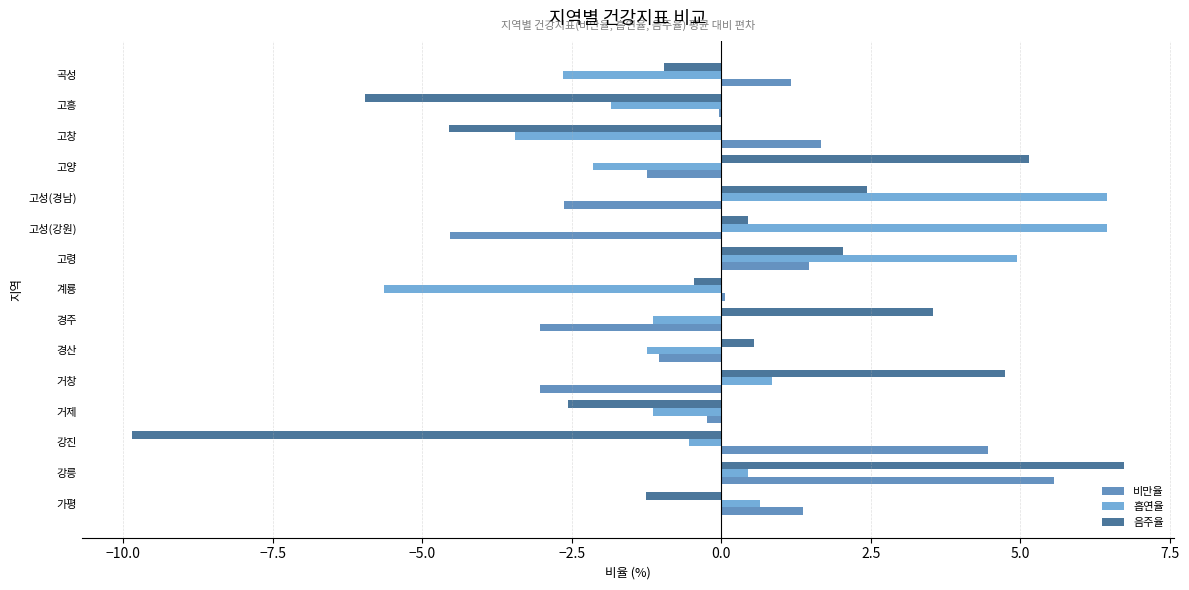

The value of 음주율 at 고양 is 5.1. True or false?

True